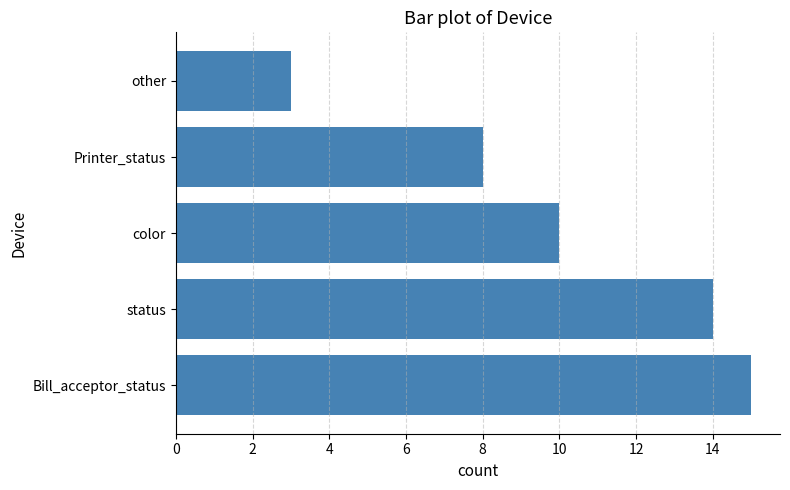

Is it true that the value at color is 5?

False